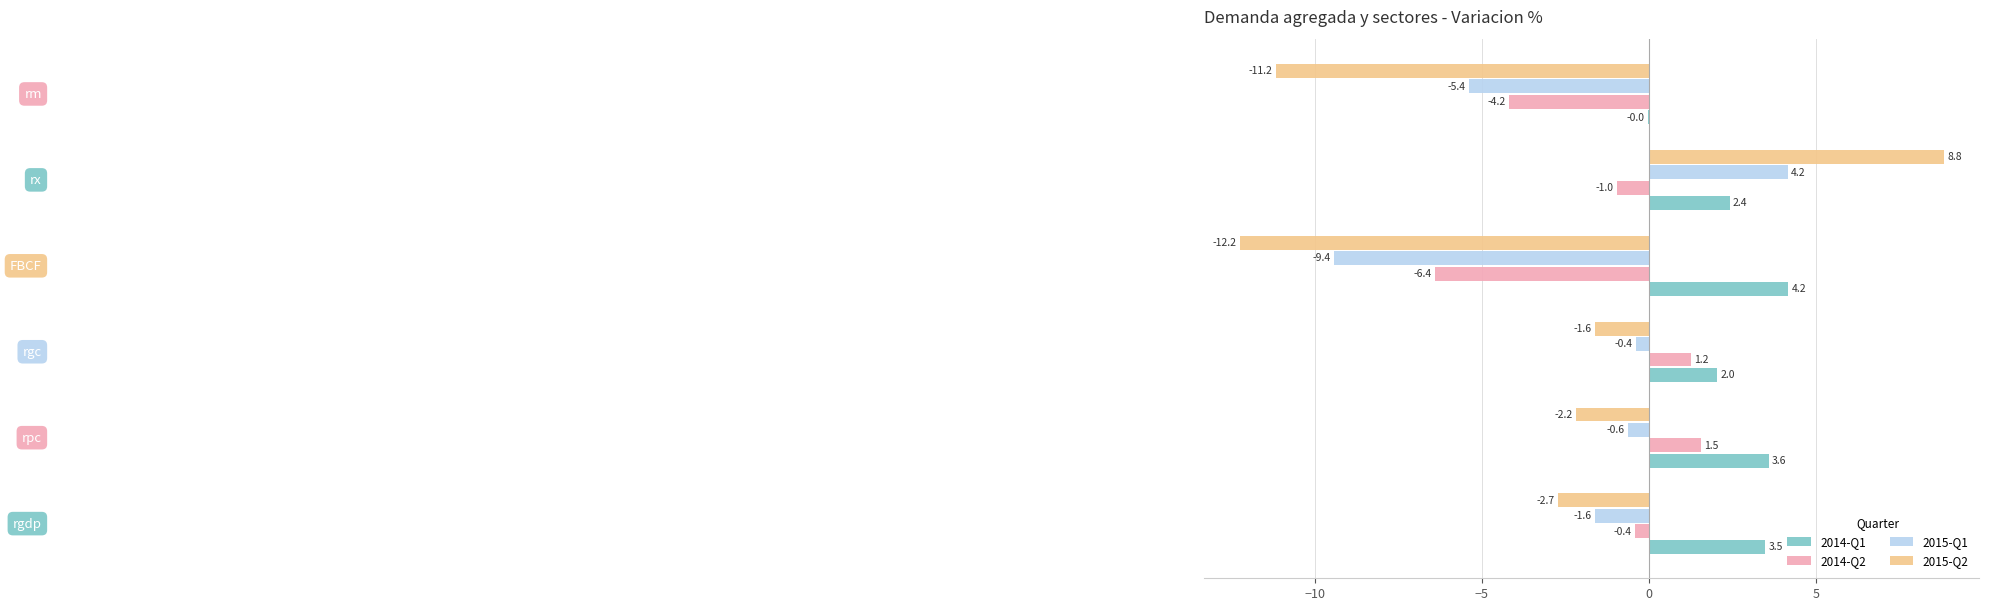

What is the maximum value for 2015-Q2?

8.8